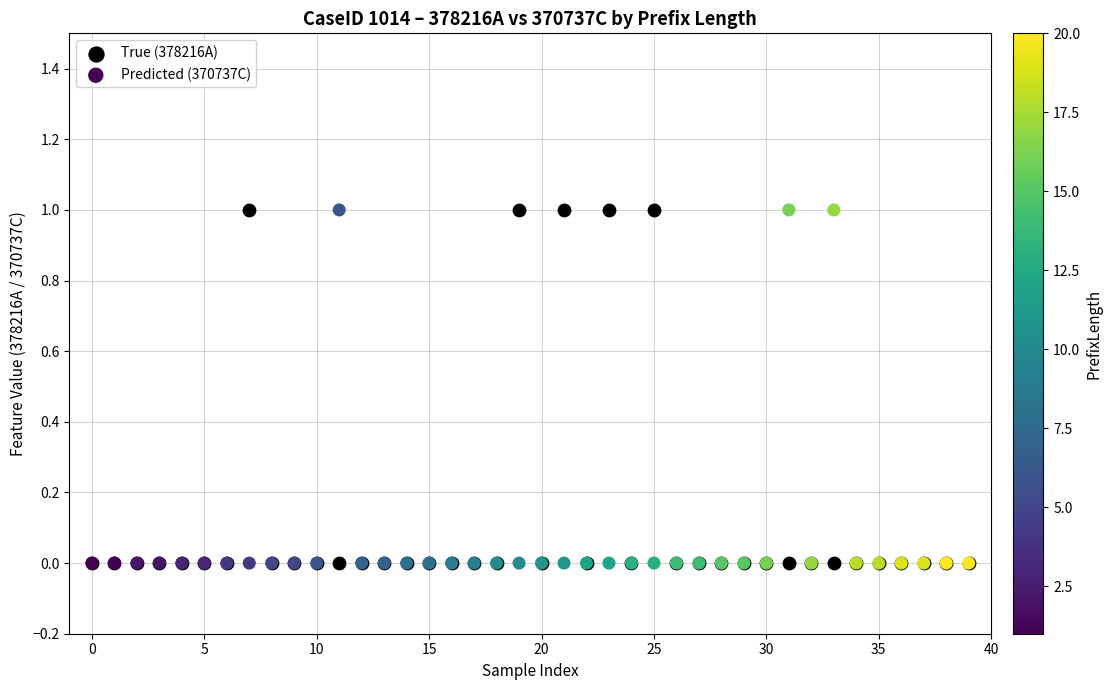

What are all the series names shown in the legend?

True (378216A), Predicted (370737C)